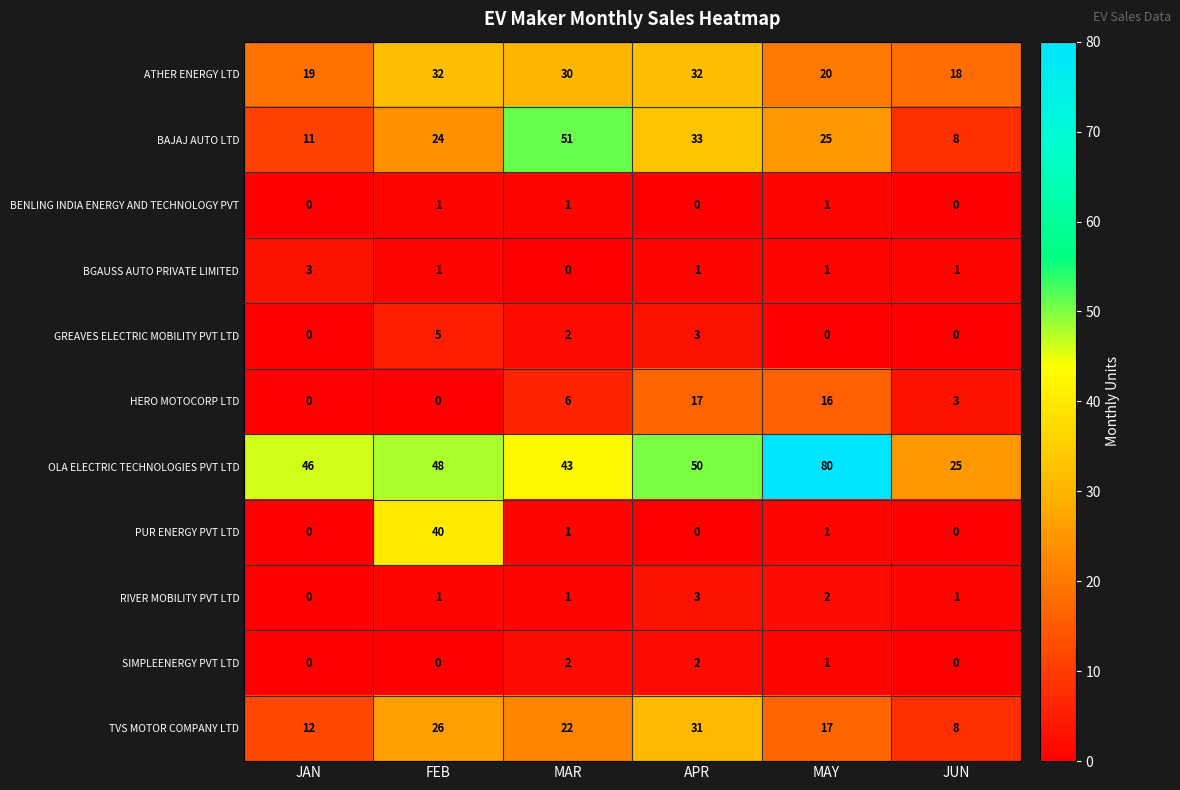

Which series has the largest total across all categories?

OLA ELECTRIC TECHNOLOGIES PVT LTD